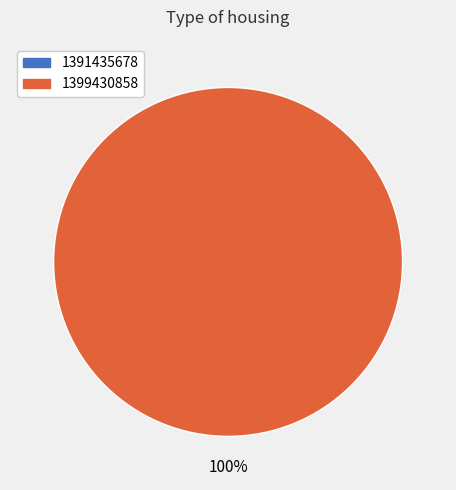

What is the smallest slice in the pie chart?

1391435678